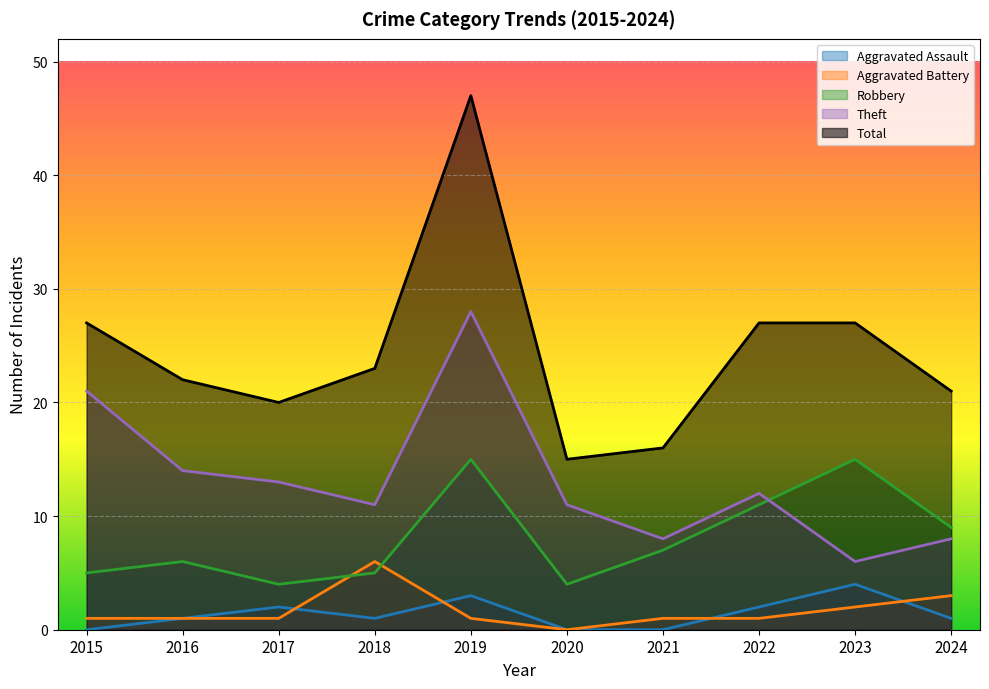

List the labels in order of Aggravated Assault value, smallest first.

2015, 2020, 2021, 2016, 2018, 2024, 2017, 2022, 2019, 2023